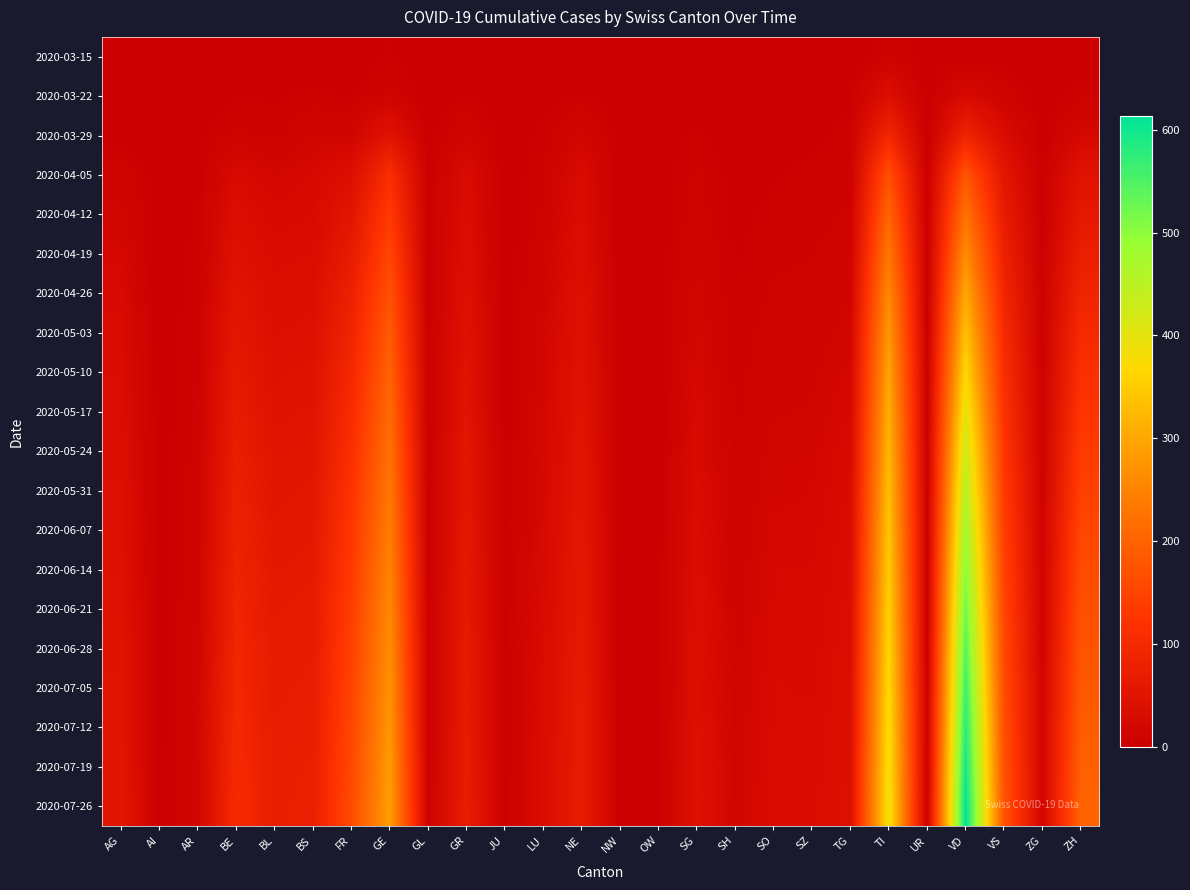

At how many categories does at least one series exceed 64?

11